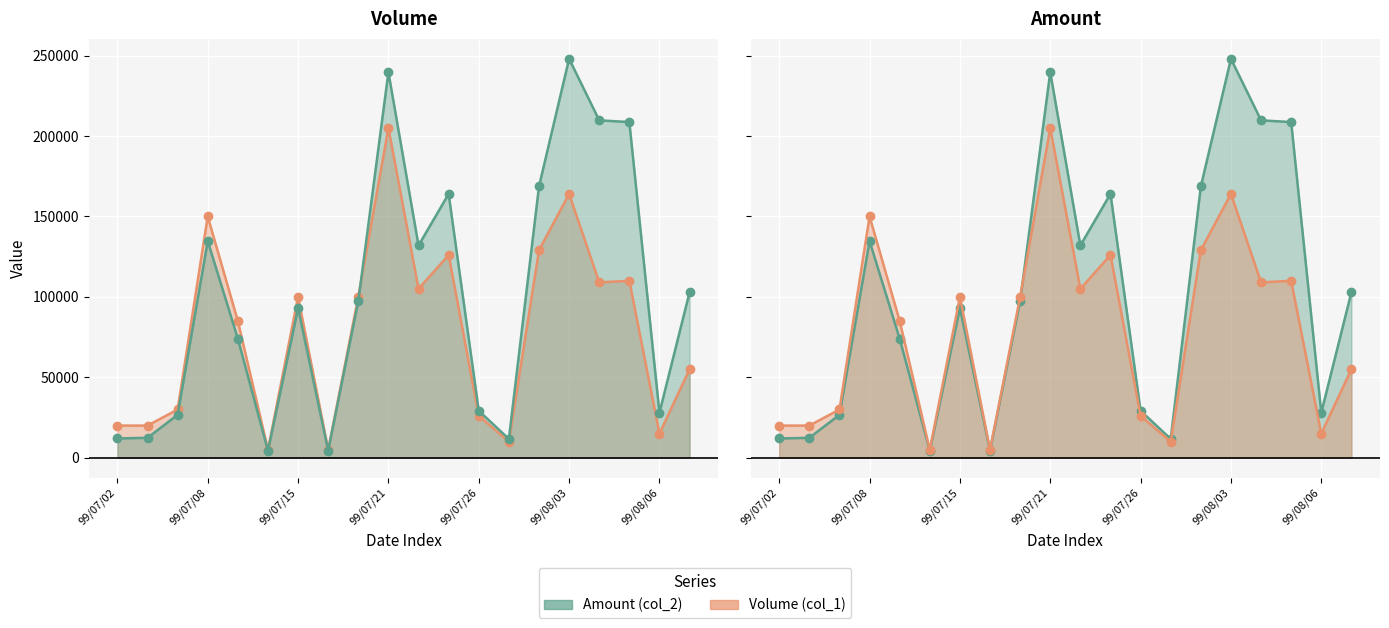

How many interior local peaks does the Volume (col_1) series have?

6